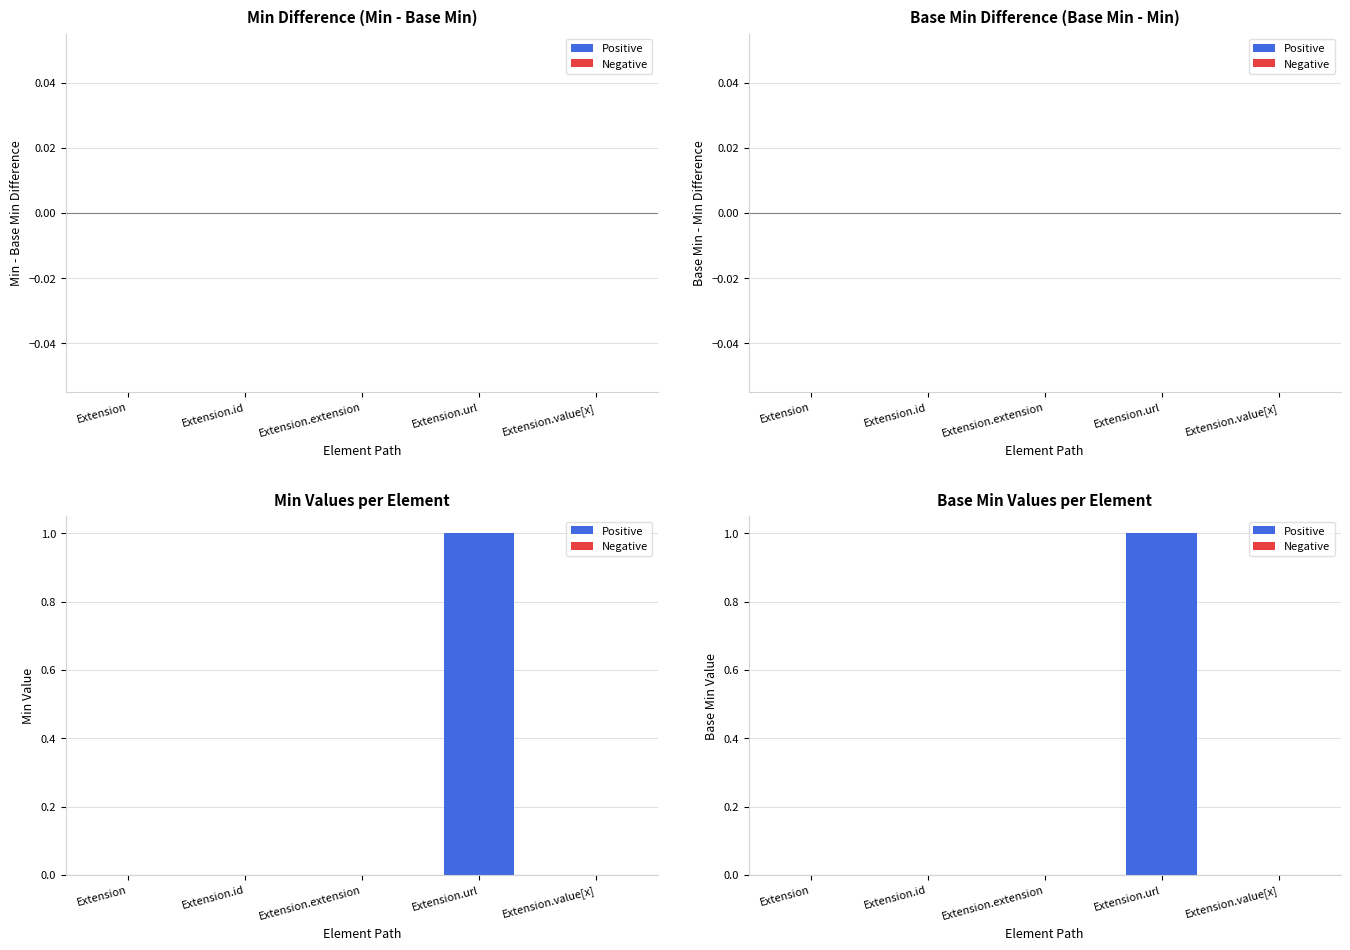

What position from the left is Extension.extension?

3